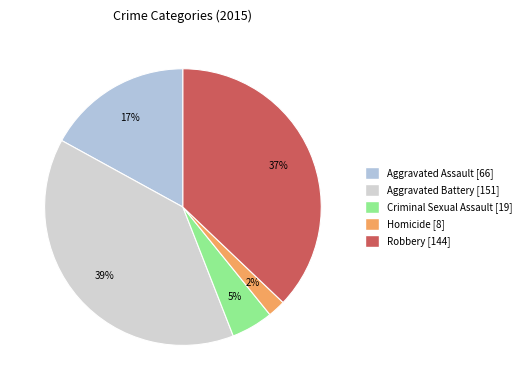

Does Criminal Sexual Assault represent more than half of the total?

No